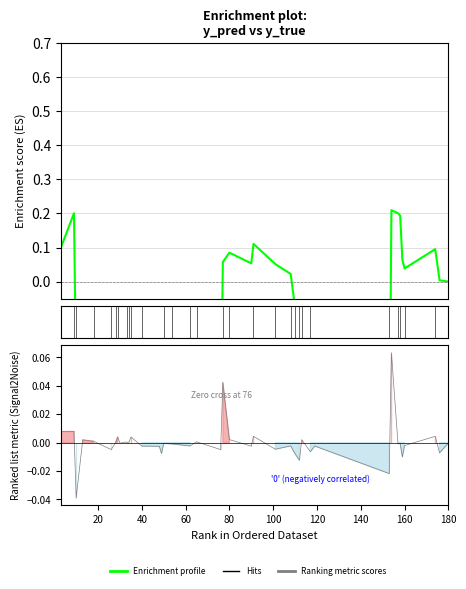

What is the sum of the y_true values at 112 and 54?

2.0